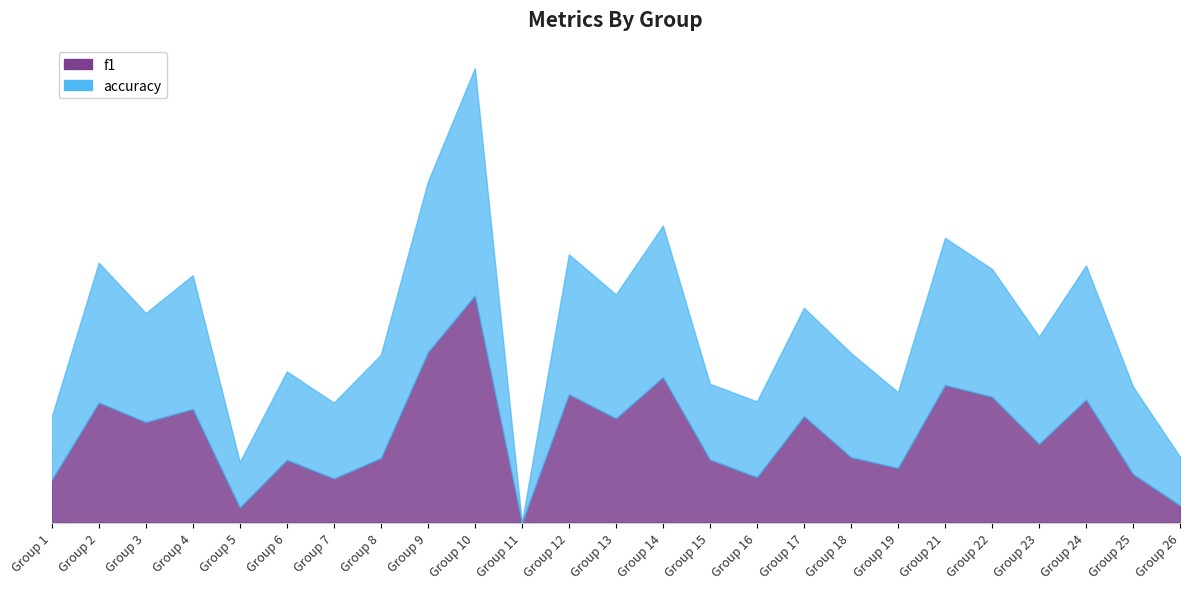

Reading right to left, transcribe all the data shown in this chart.

f1: 0.1	0.2	0.5	0.3	0.6	0.6	0.2	0.3	0.5	0.2	0.3	0.6	0.5	0.6	0.0	1.0	0.8	0.3	0.2	0.3	0.1	0.5	0.4	0.5	0.2
accuracy: 0.3	0.6	1.1	0.8	1.1	1.3	0.6	0.7	0.9	0.5	0.6	1.3	1.0	1.2	0.0	2.0	1.5	0.7	0.5	0.7	0.3	1.1	0.9	1.1	0.5